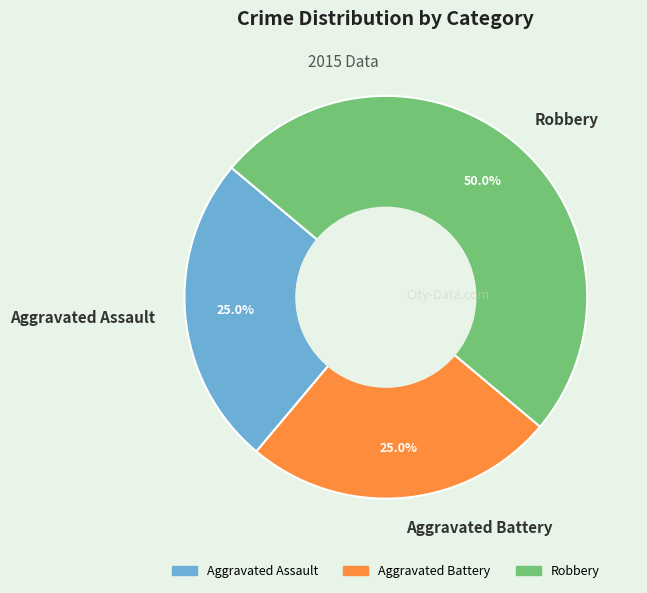

Does Aggravated Battery account for over 50% of the chart?

No